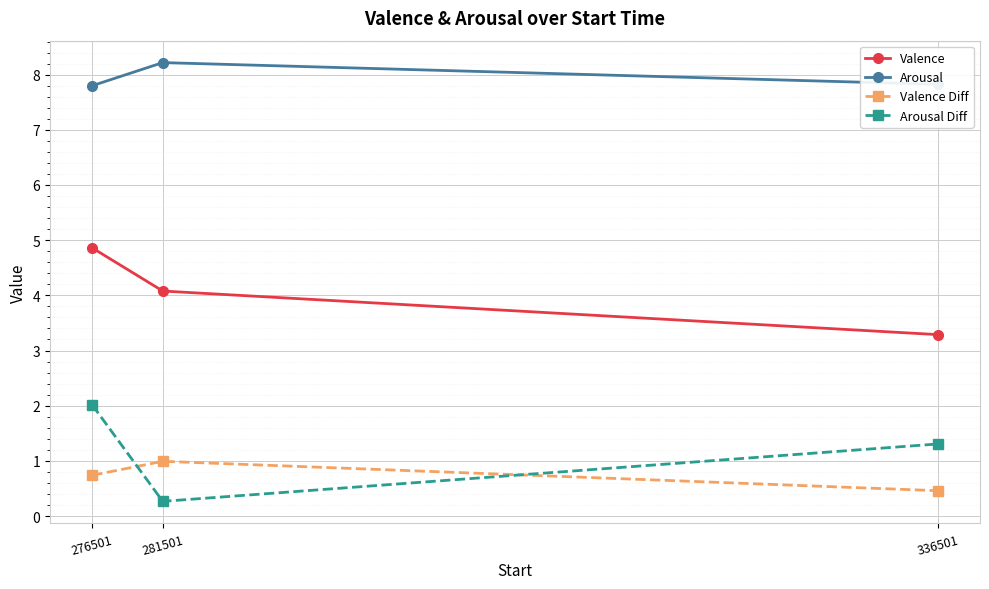

Is this an area chart (filled region under the line)?

No